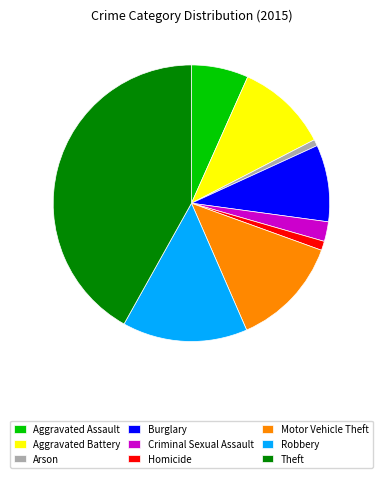

Is there any slice that represents more than half of the pie?

No